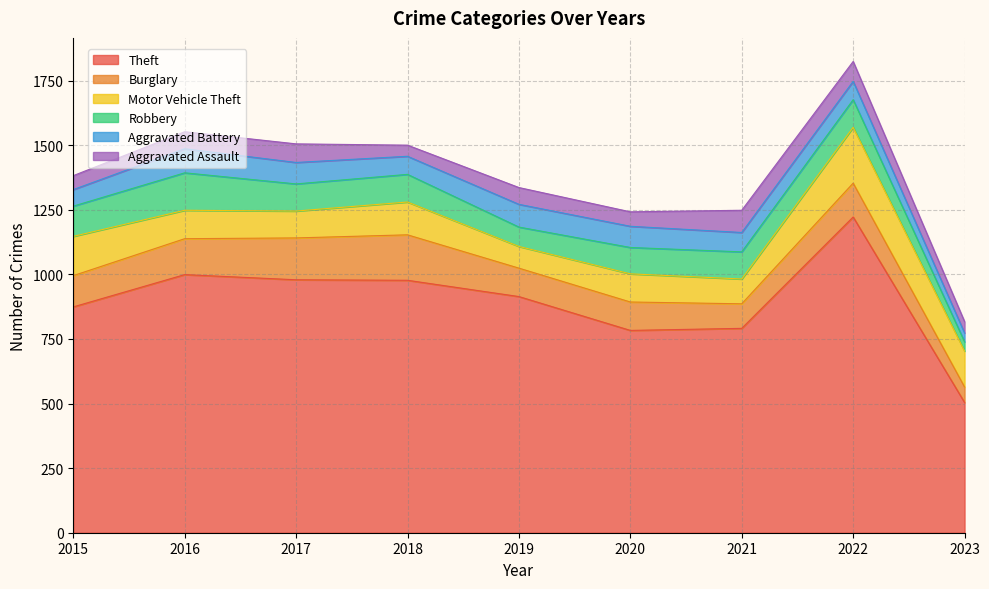

Where is the first local minimum for Burglary?

2021